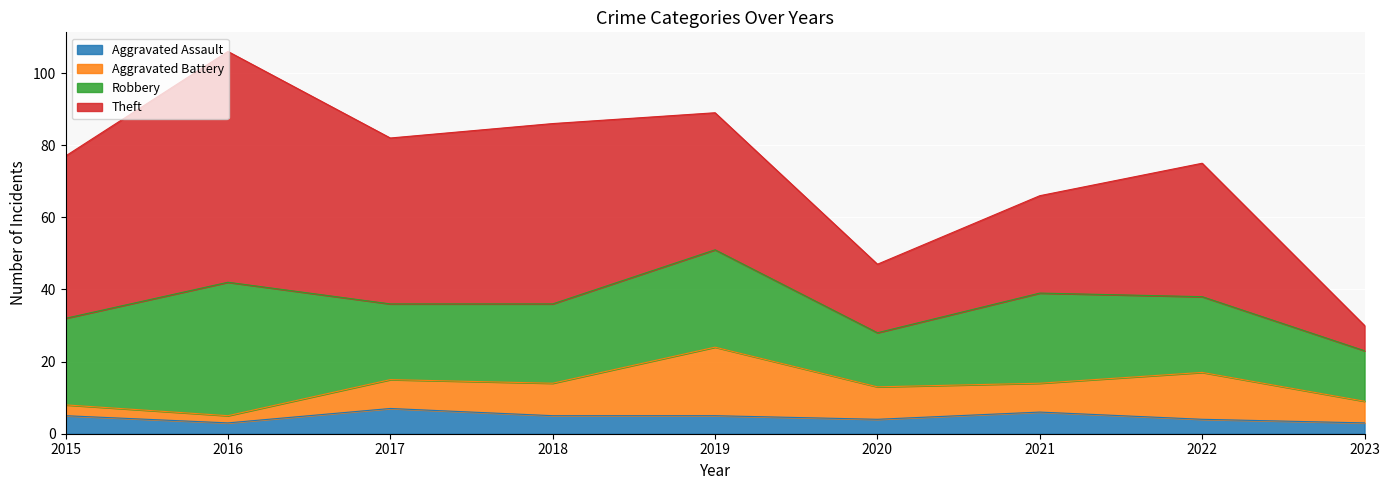

Reading left to right, what are all the values shown in this chart?

Aggravated Assault: 2015=5	2016=3	2017=7	2018=5	2019=5	2020=4	2021=6	2022=4	2023=3
Aggravated Battery: 2015=3	2016=2	2017=8	2018=9	2019=19	2020=9	2021=8	2022=13	2023=6
Robbery: 2015=24	2016=37	2017=21	2018=22	2019=27	2020=15	2021=25	2022=21	2023=14
Theft: 2015=45	2016=64	2017=46	2018=50	2019=38	2020=19	2021=27	2022=37	2023=7